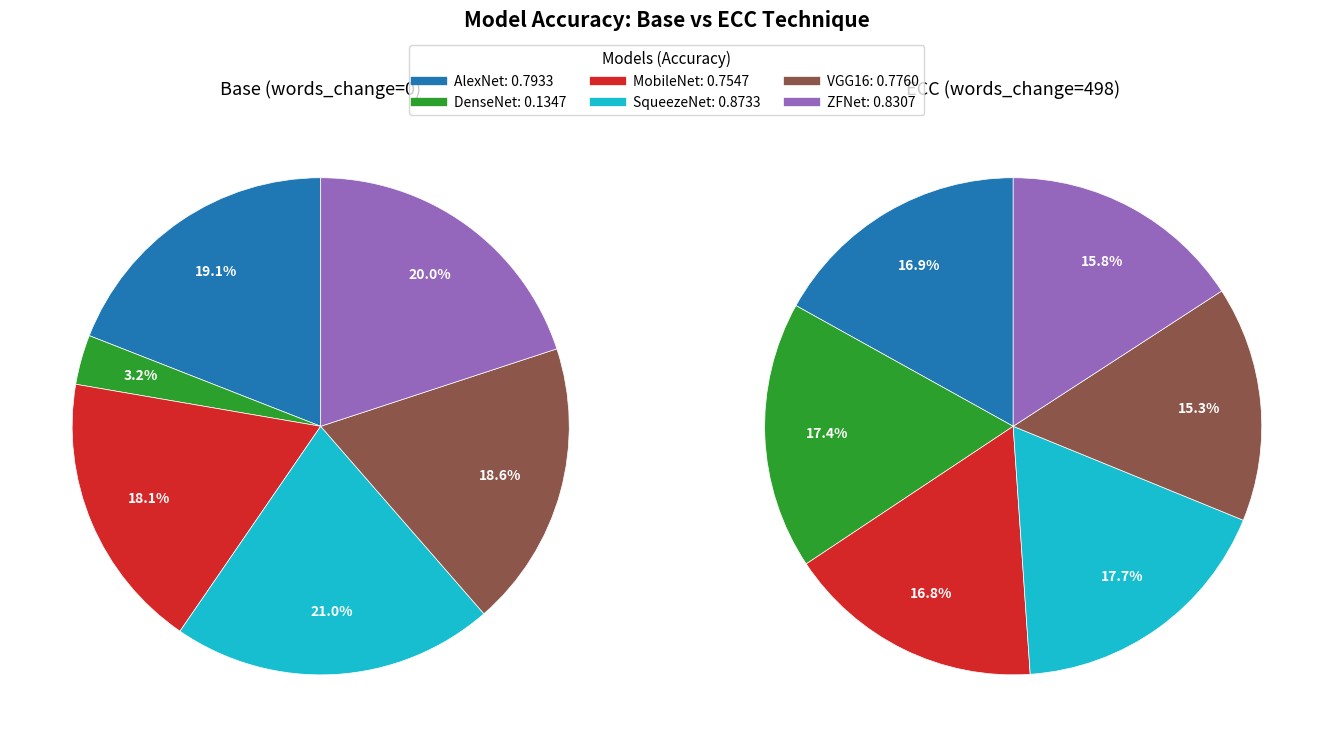

Between Base (0) and ECC (498), which series saw the biggest shift?

DenseNet